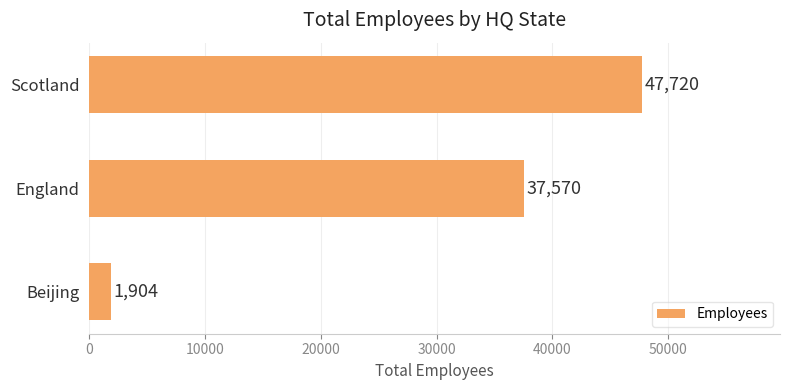

What is the change in value from Beijing to Scotland?

+45816